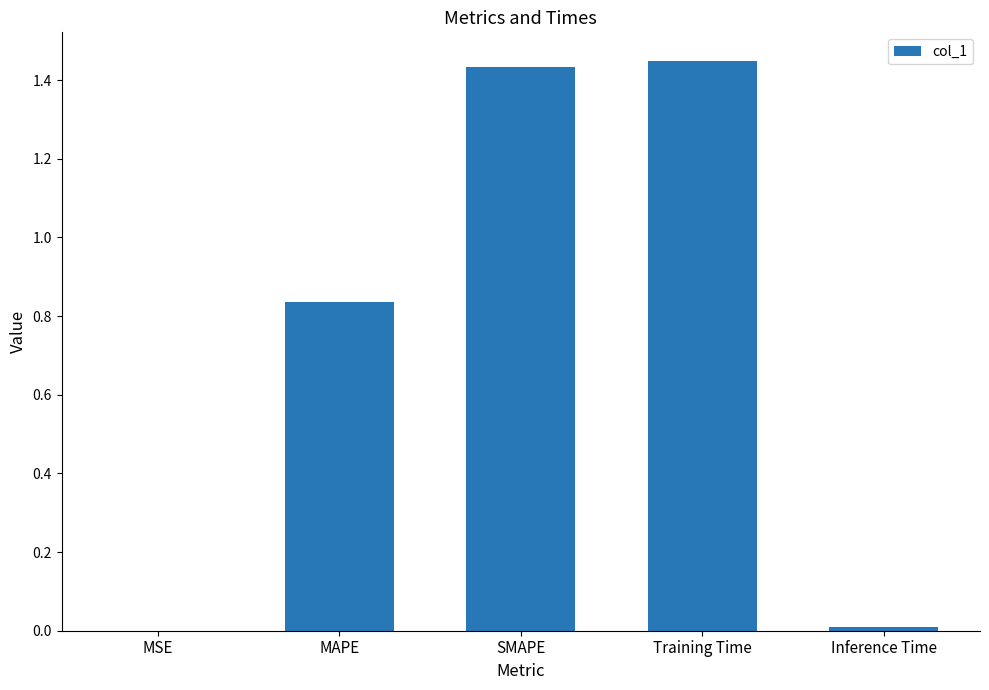

What is the sum of all values?

3.7